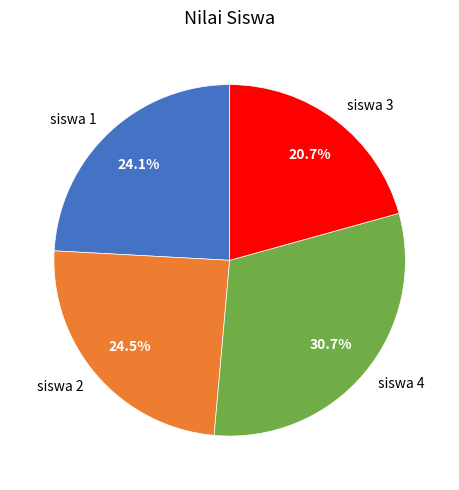

Which category has the smallest portion of the pie?

siswa 3